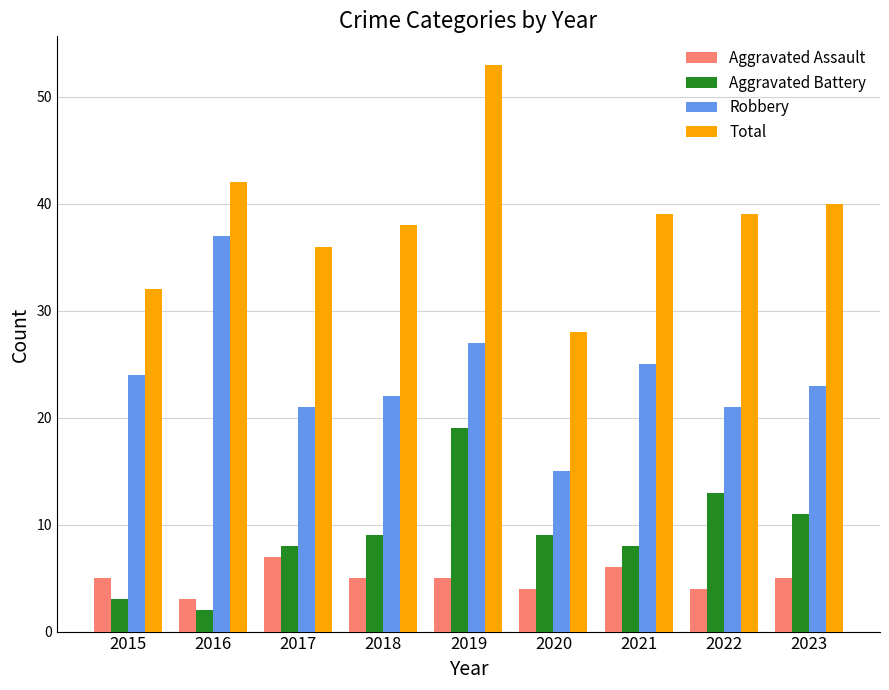

How many data points in Total are less than 39?

4